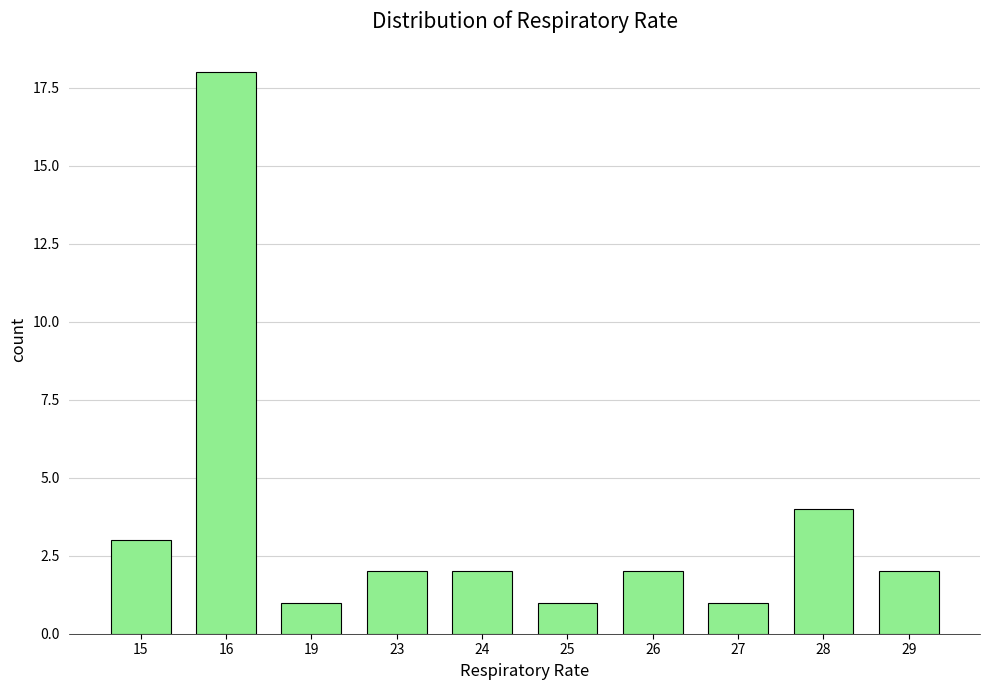

How many bars are there in total?

10